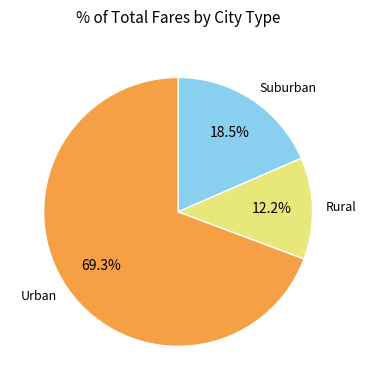

Count the number of slices in the pie.

3